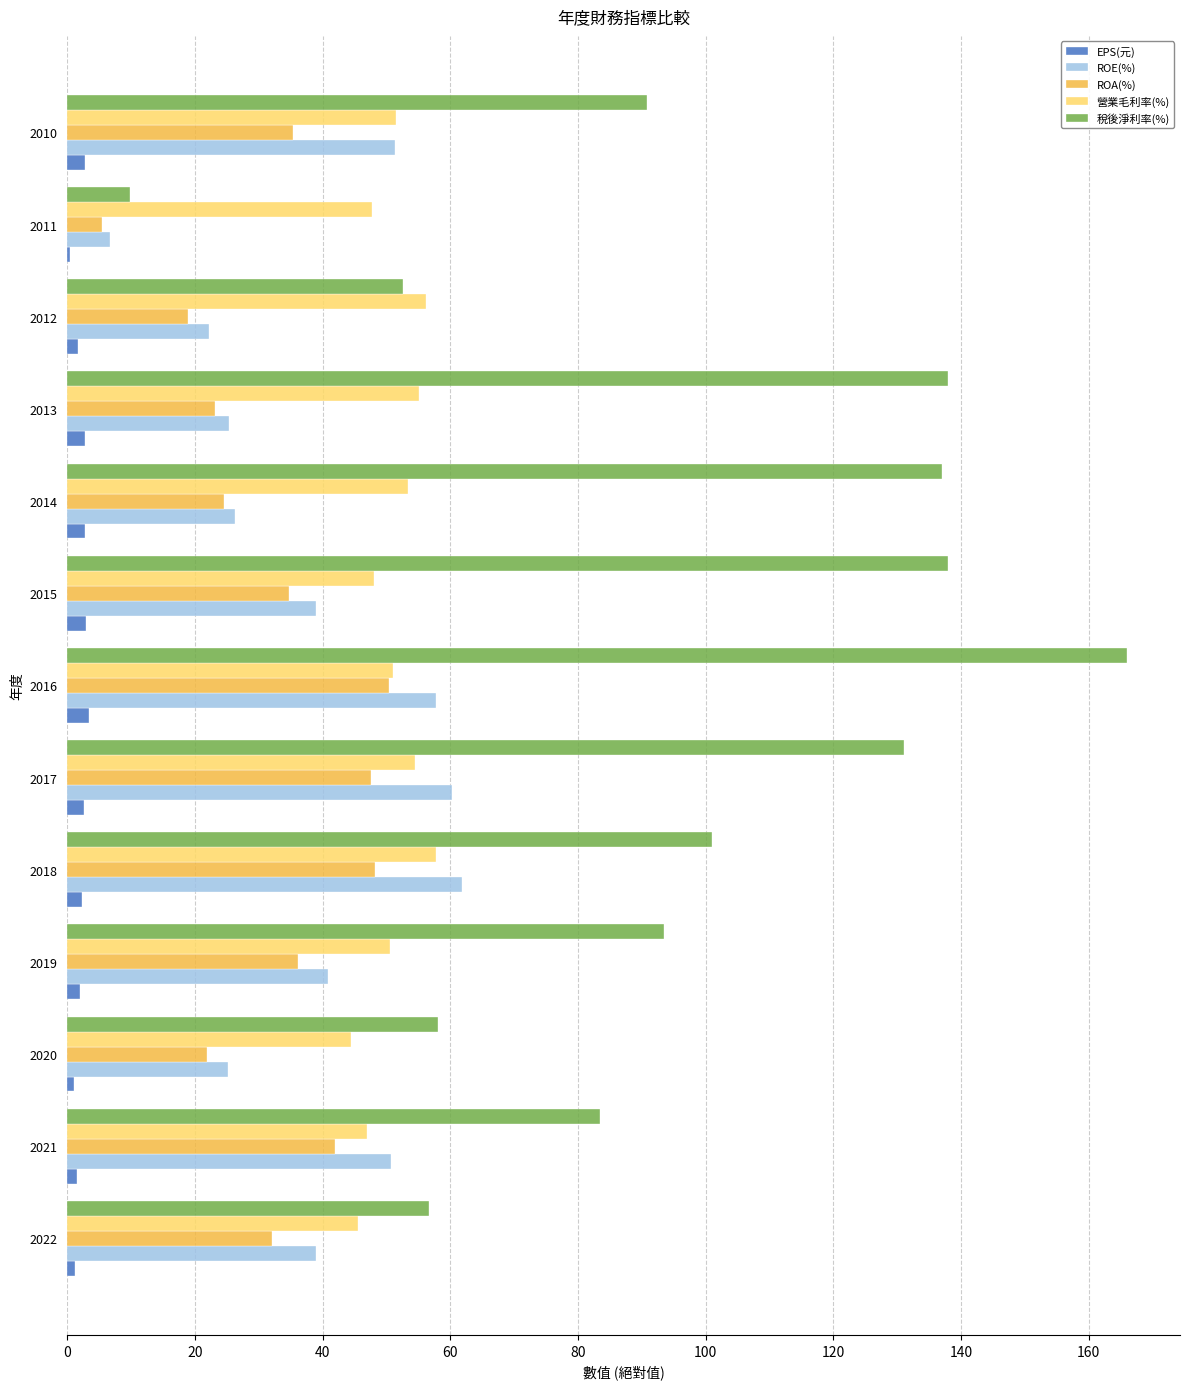

Count the number of data series in this chart.

5